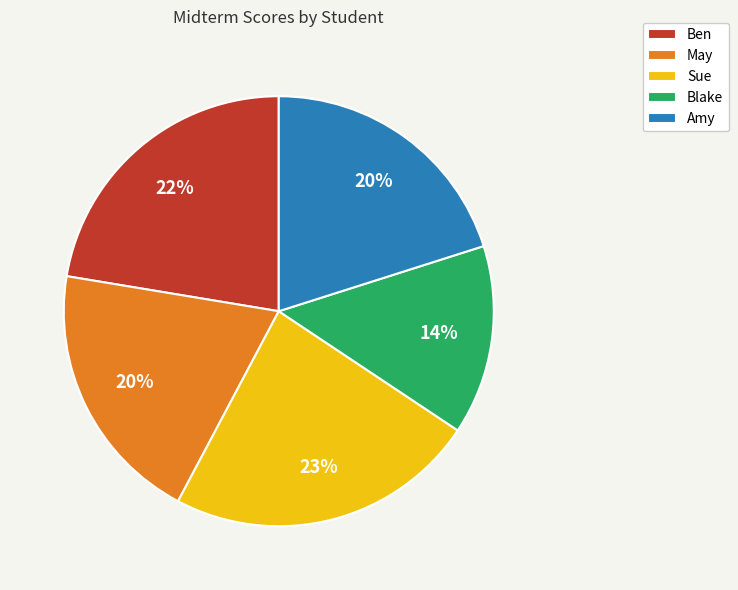

Combined, do Ben and Sue account for over 50%?

No